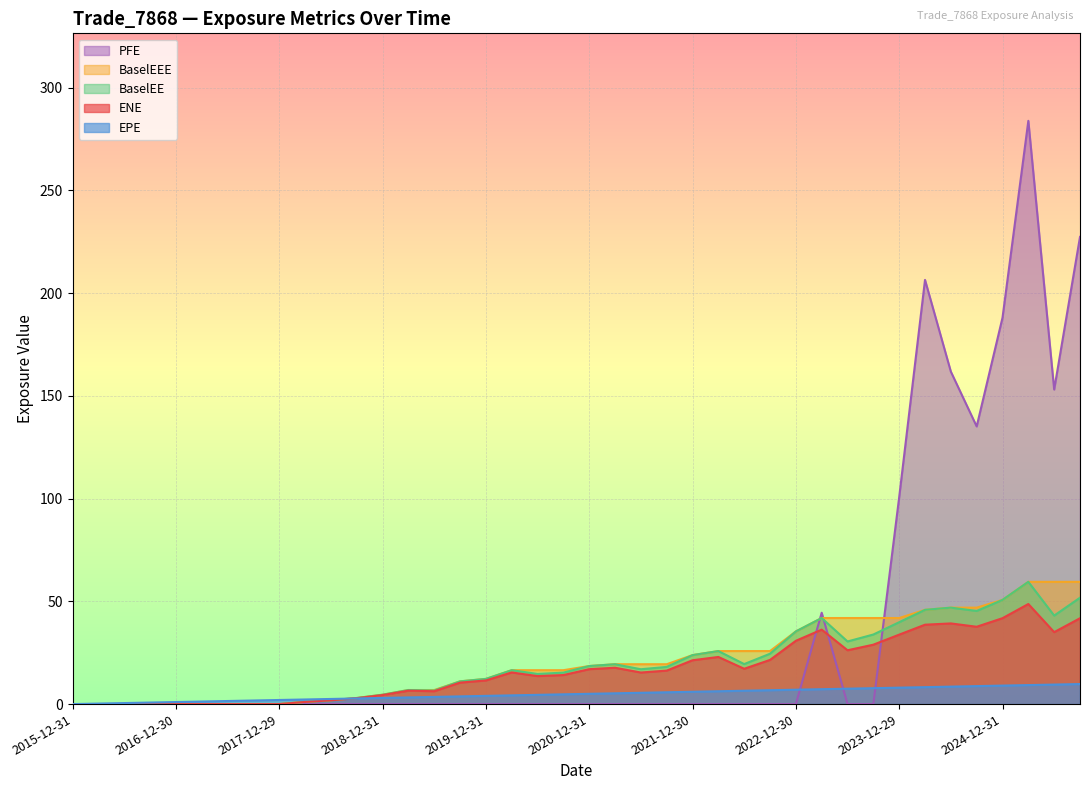

List the labels in order of ENE value, largest first.

2025-03-31, 2024-12-31, 2025-09-30, 2024-06-28, 2024-03-28, 2024-09-30, 2023-03-31, 2025-06-30, 2023-12-29, 2022-12-30, 2023-09-29, 2023-06-30, 2022-03-31, 2022-09-30, 2021-12-30, 2021-03-31, 2022-06-30, 2020-12-31, 2021-09-30, 2020-03-31, 2021-06-30, 2020-09-30, 2020-06-30, 2019-12-31, 2019-09-30, 2019-03-29, 2019-06-28, 2018-12-31, 2018-09-28, 2018-06-29, 2018-03-29, 2015-12-31, 2016-03-31, 2016-06-30, 2016-09-30, 2016-12-30, 2017-03-31, 2017-06-30, 2017-09-29, 2017-12-29